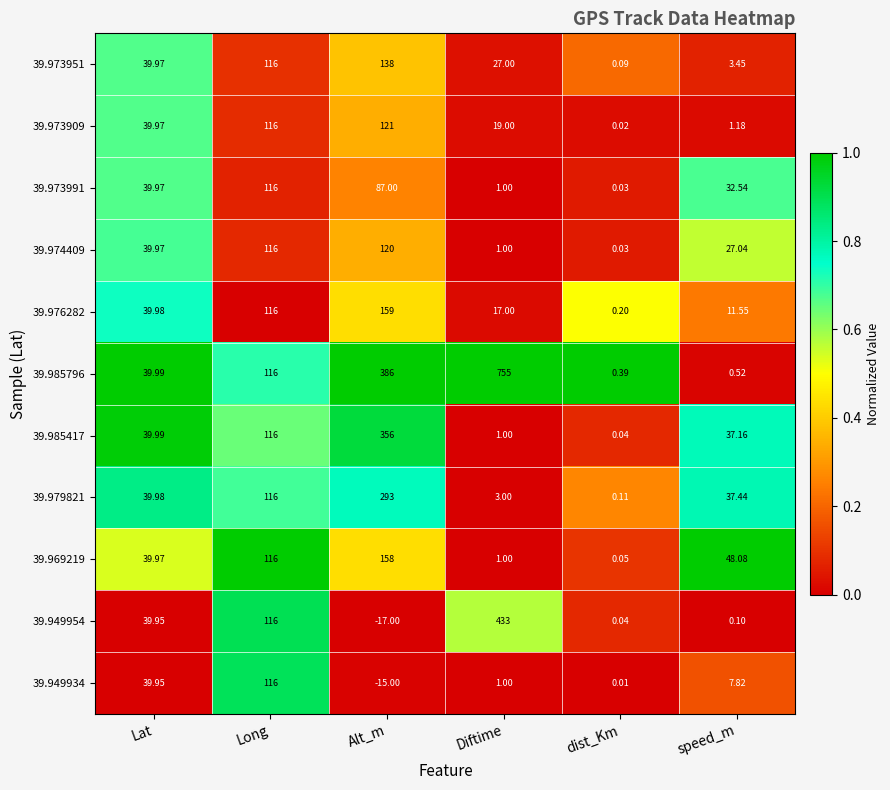

At which category is the sum across all series the highest?

Alt_m